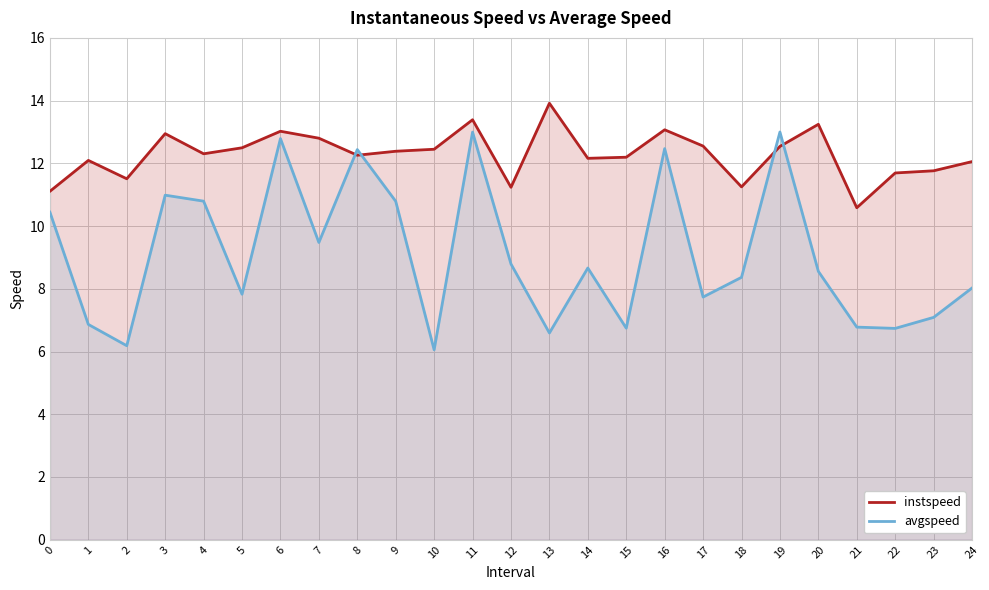

What is the difference between the highest and lowest values at 6?

0.2